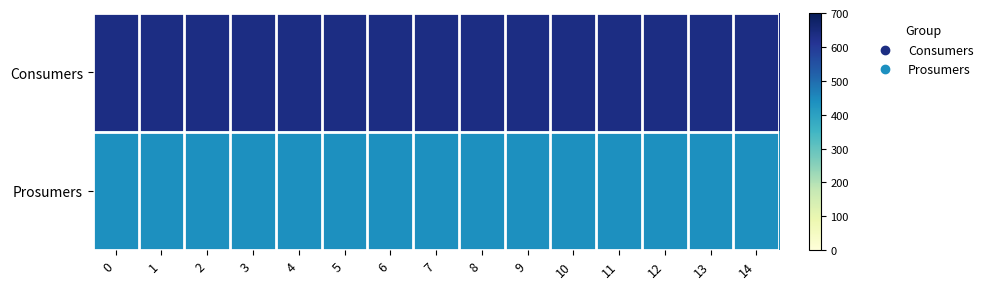

List the series in order of their overall mean, highest first.

row_0, row_1